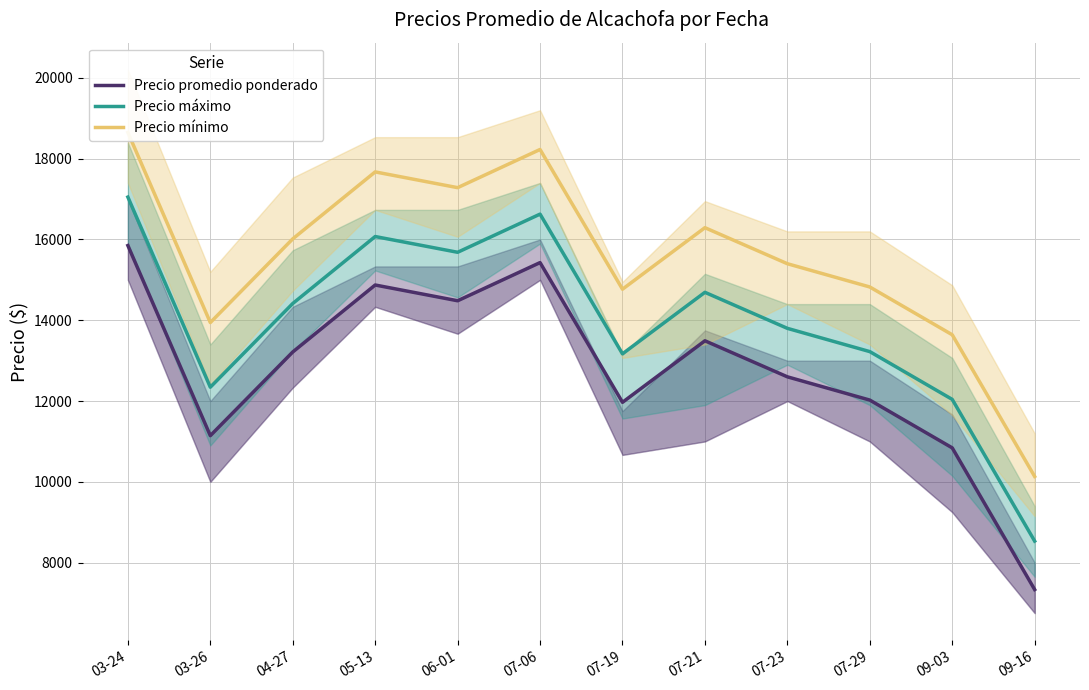

What is the value of the Precio promedio ponderado point at the 5th from the left?

14483